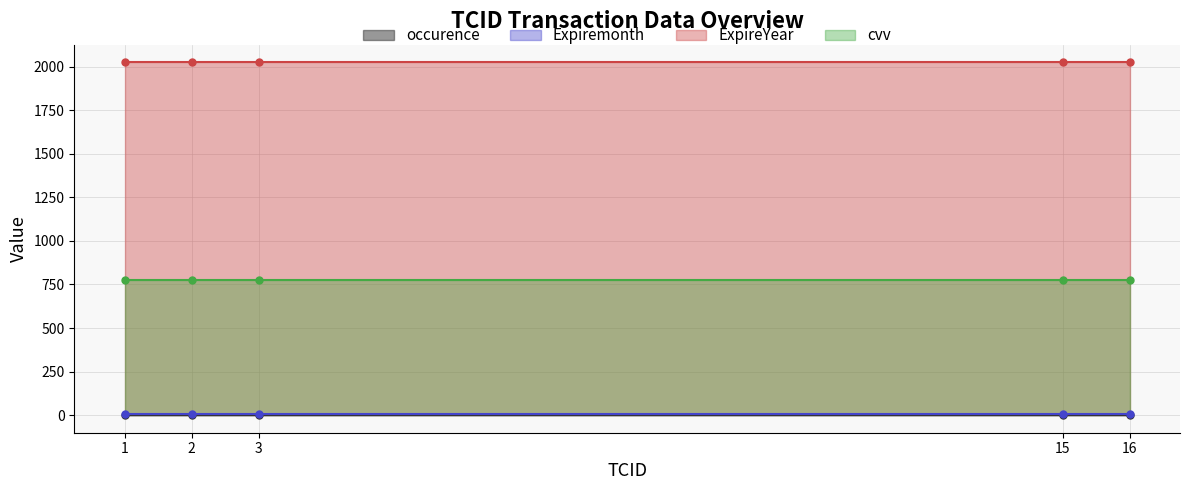

How many data points does each series have?

5